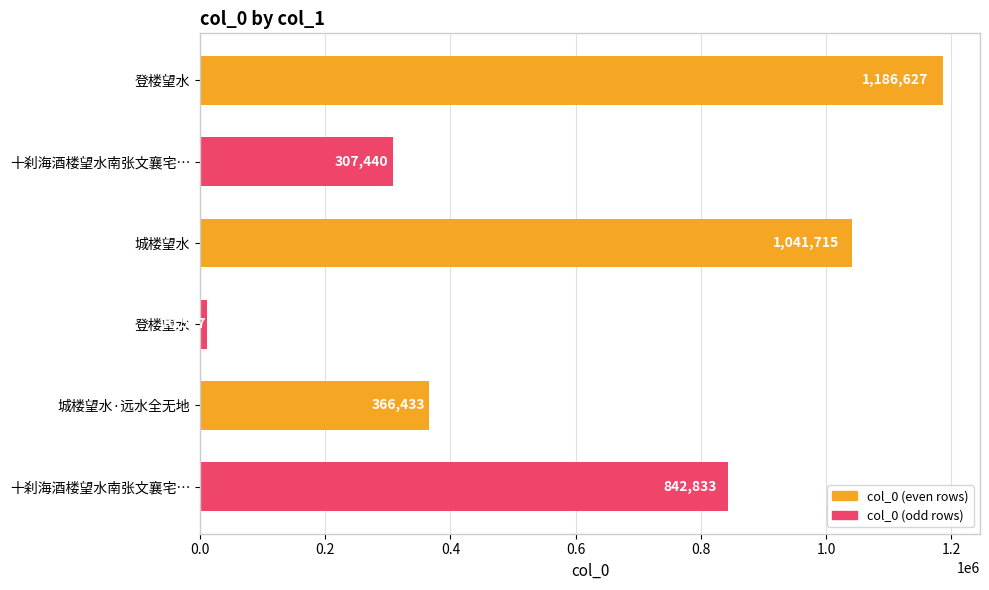

At which label is the value closest to 598572?

城楼望水·远水全无地